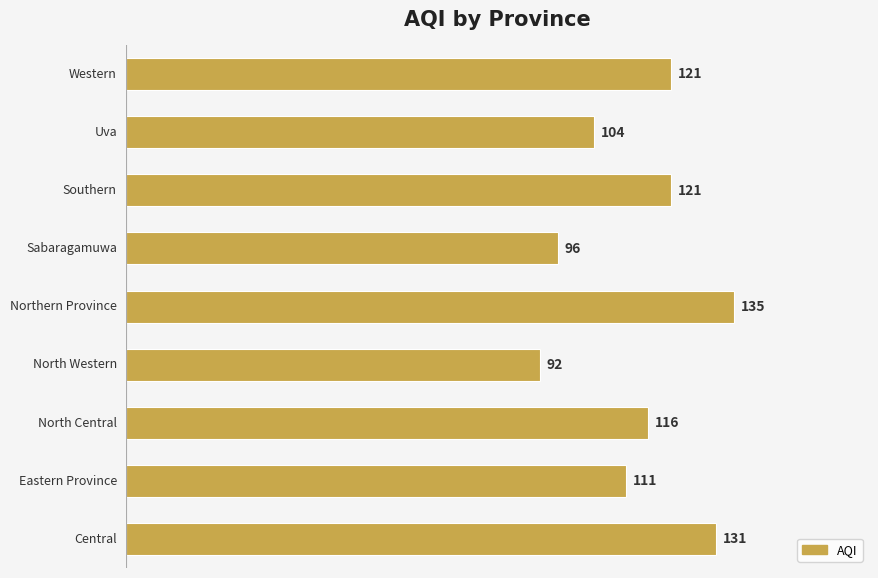

What is the difference between the maximum and minimum values?

43